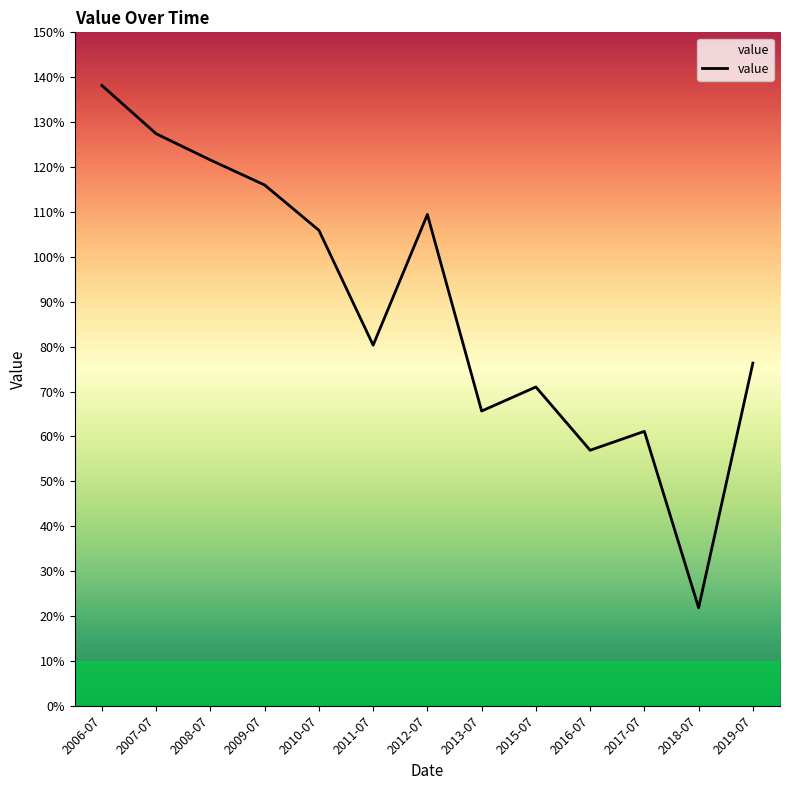

At which category does the chart reach its minimum across all series?

2018-07